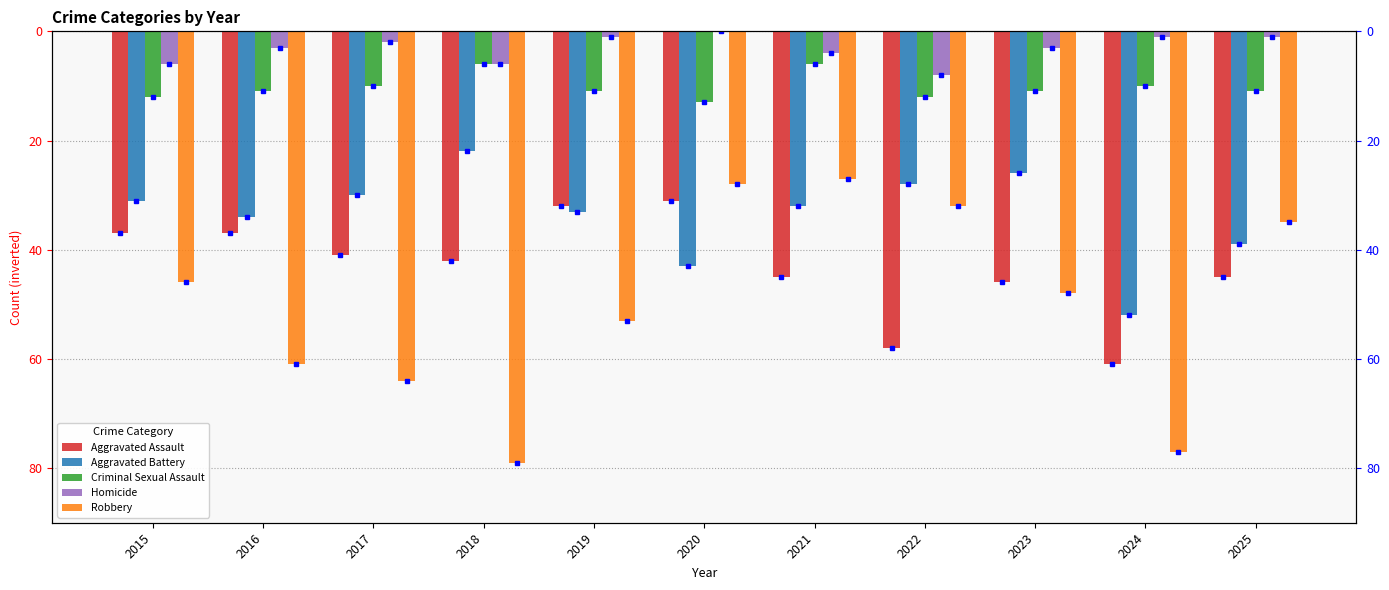

Is the value of Aggravated Battery at 2018 greater than the value of Aggravated Assault at 2018?

Yes